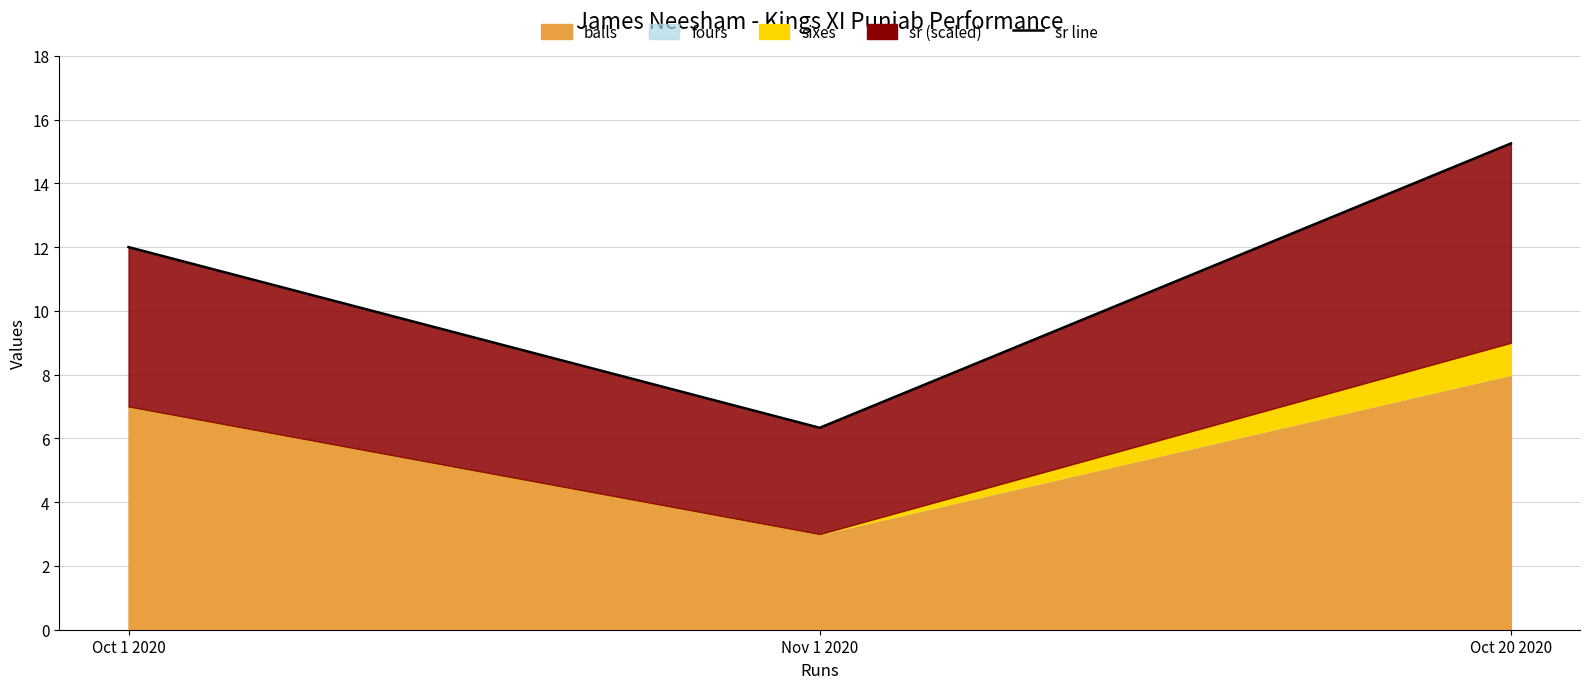

Count the number of values greater than 12.

1